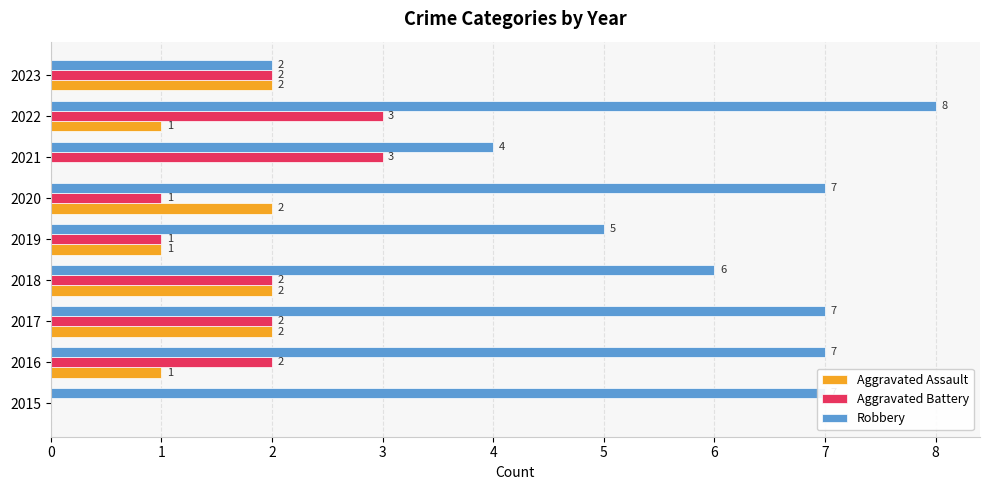

What is the sum of the Aggravated Assault values at 2023 and 2019?

3